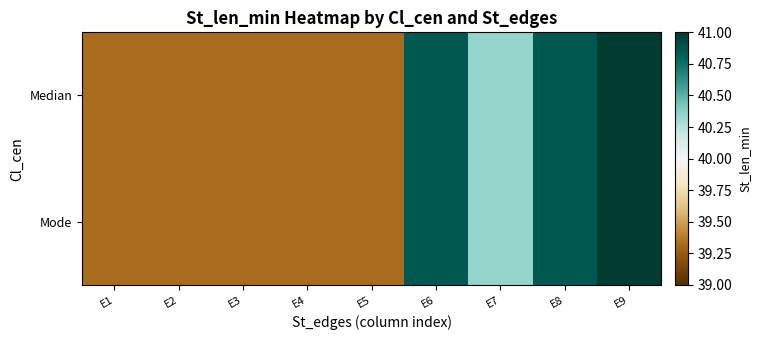

Reading left to right, transcribe all the data shown in this chart.

Median: E1=39.3	E2=39.3	E3=39.3	E4=39.3	E5=39.3	E6=40.9	E7=40.3	E8=40.9	E9=41.4
Mode: E1=39.3	E2=39.3	E3=39.3	E4=39.3	E5=39.3	E6=40.9	E7=40.3	E8=40.9	E9=41.4